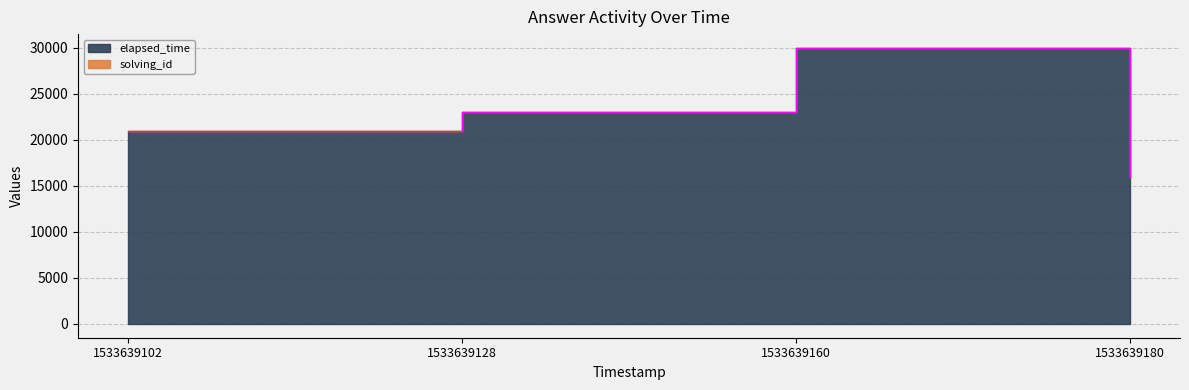

True or false: the data has more than 1 interior local peaks.

False